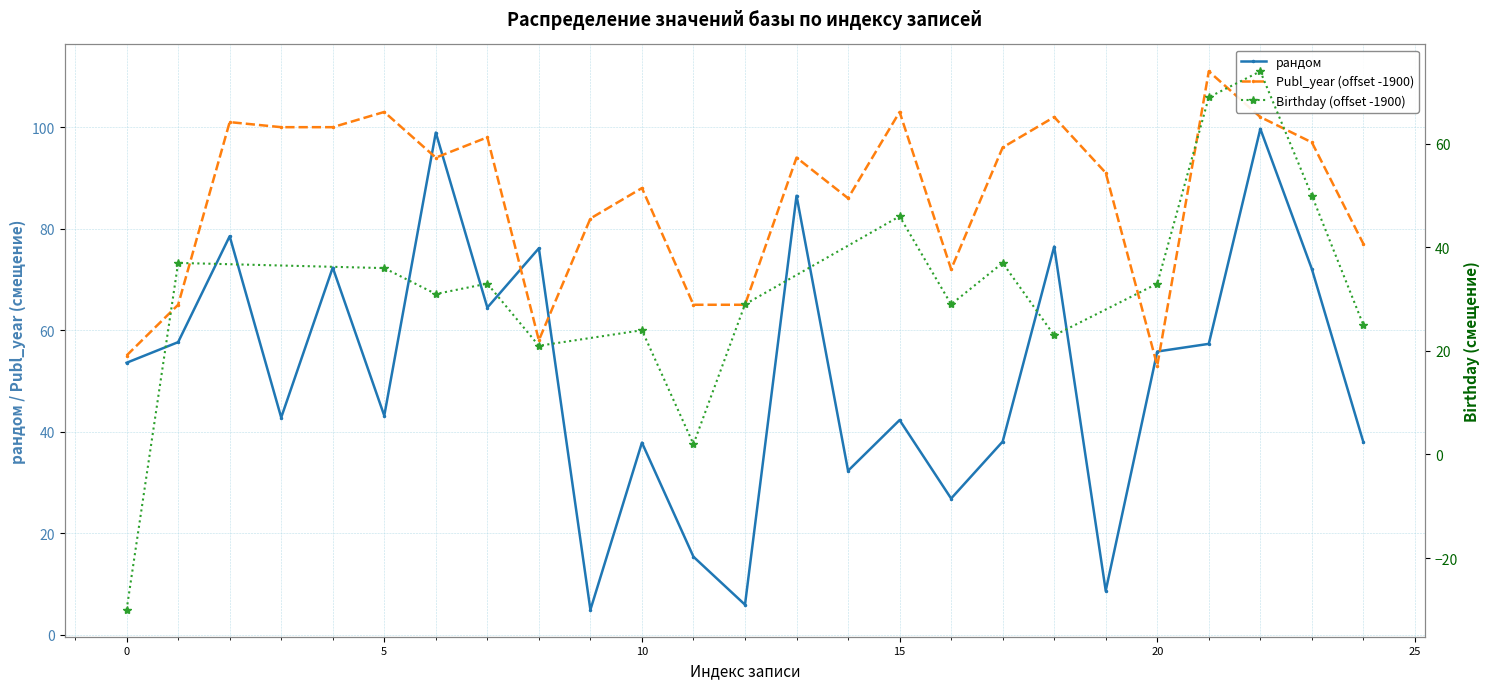

What is the difference between the maximum and minimum values in the рандом series?

94.8